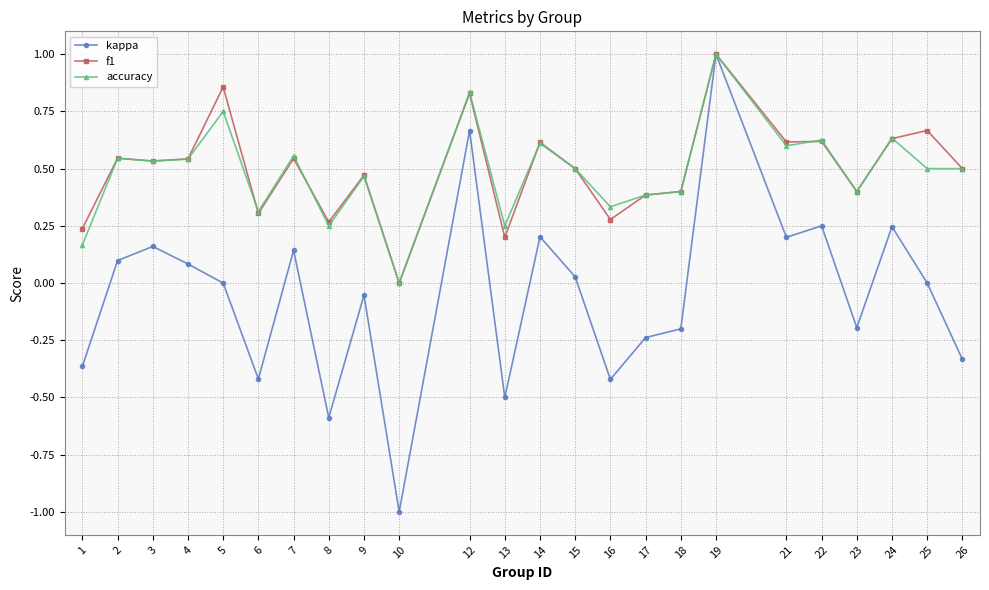

At which category is the sum across all series the highest?

19